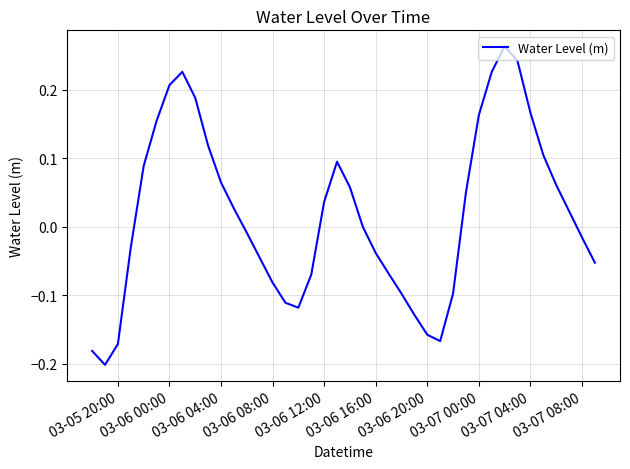

How many lines are shown in the chart?

1